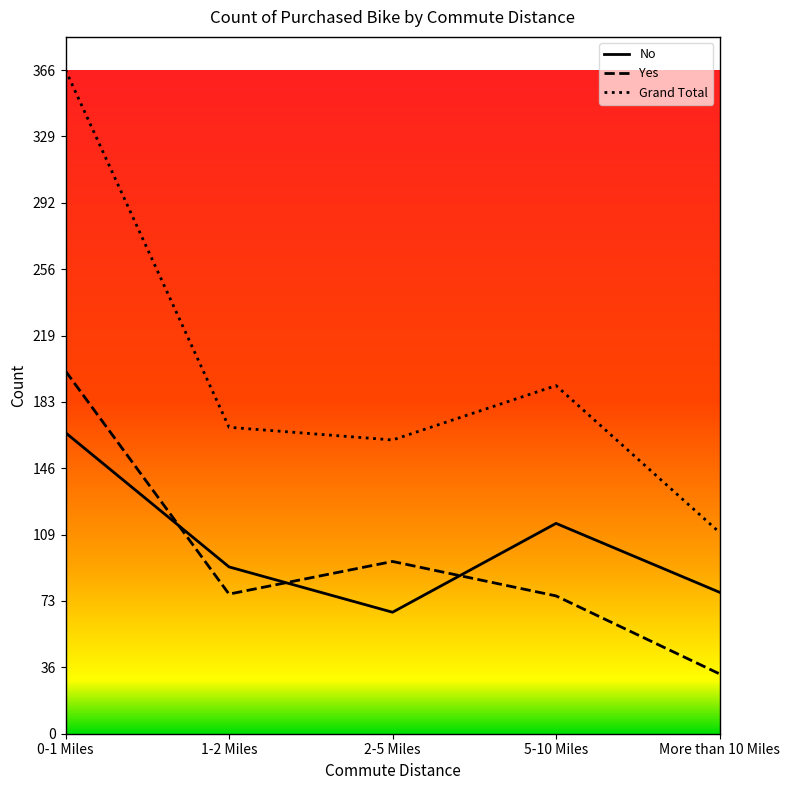

Rank the series by their maximum value, from lowest to highest.

No, Yes, Grand Total